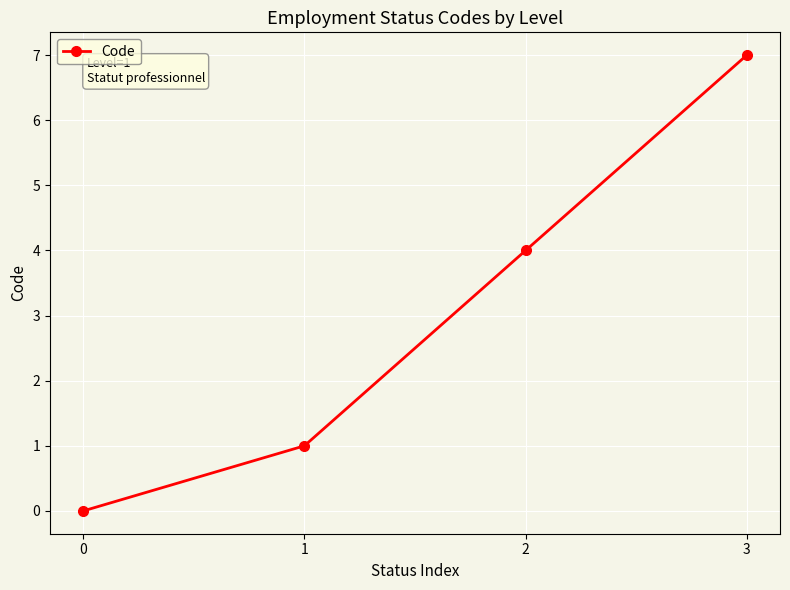

List the labels in order of value, largest first.

3, 2, 1, 0